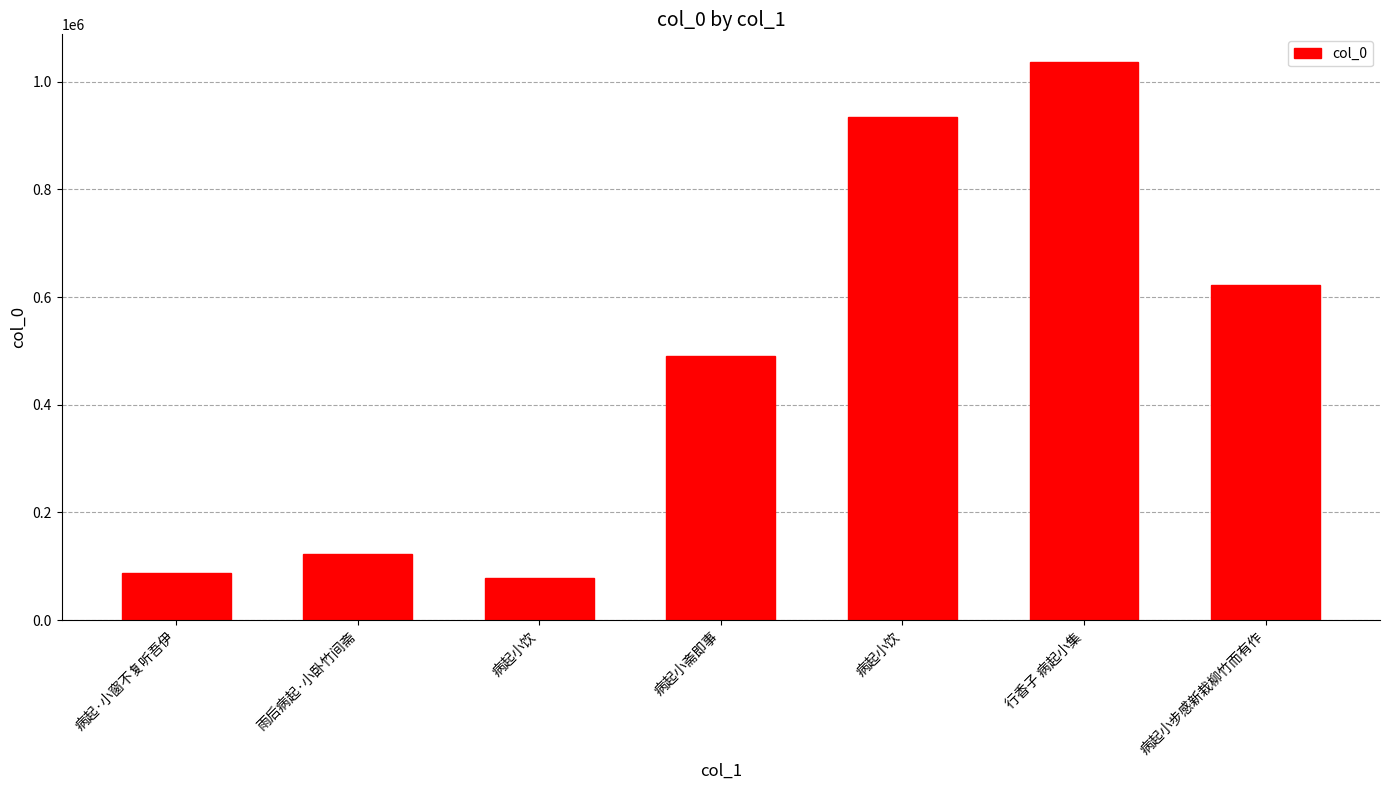

The chart shows a value of 705161 at 病起小斋即事. True or false?

False